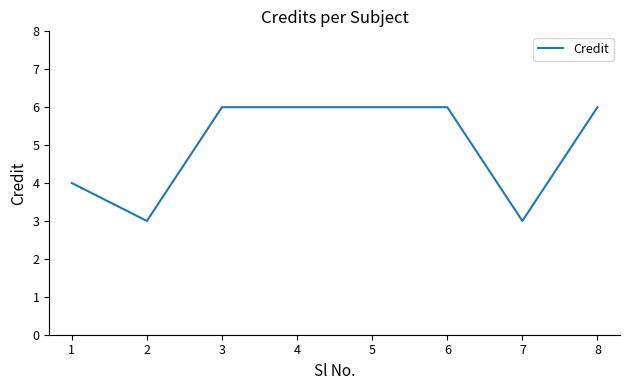

What is the minimum value shown in the chart?

3